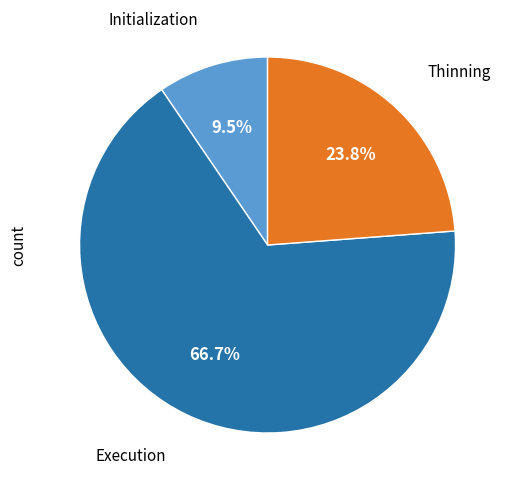

Combined, do Thinning and Initialization account for over 50%?

No